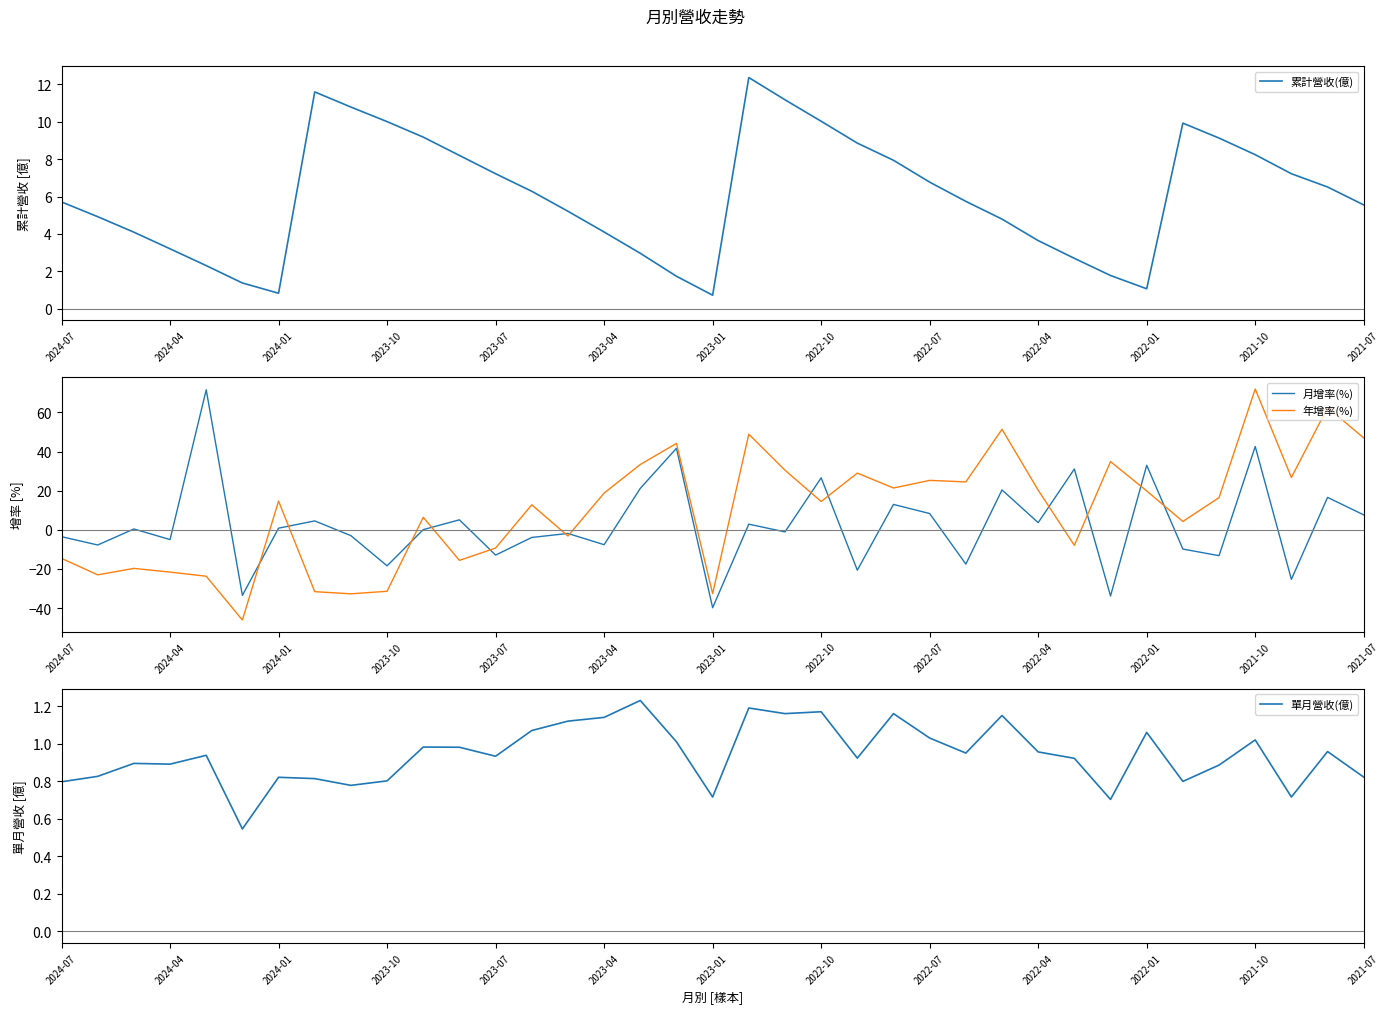

How many interior local valleys does the 單月營收(億) series have?

11